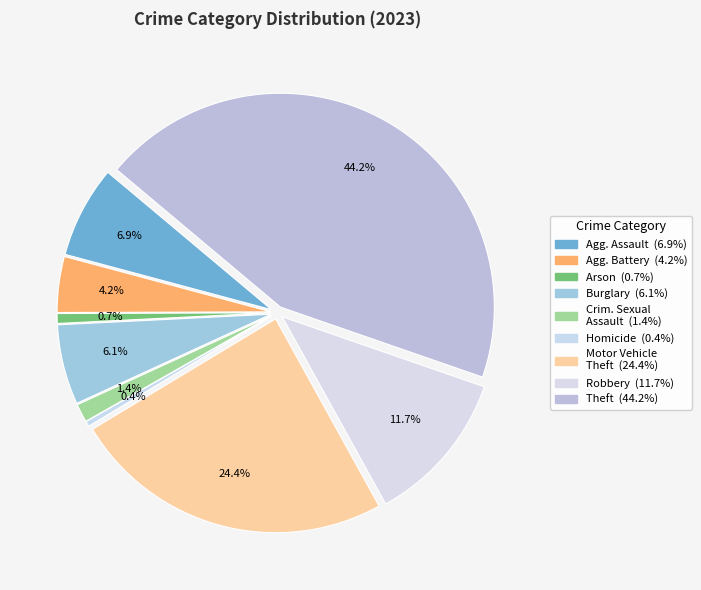

Rank the categories by value from highest to lowest.

Theft, Motor Vehicle Theft, Robbery, Aggravated Assault, Burglary, Aggravated Battery, Criminal Sexual Assault, Arson, Homicide